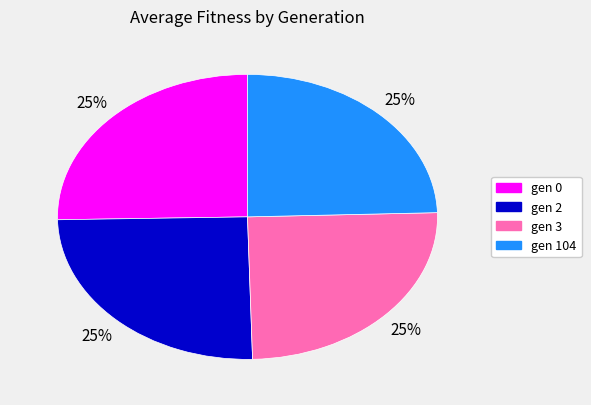

The gen 0 slice represents 25% of the pie. True or false?

True